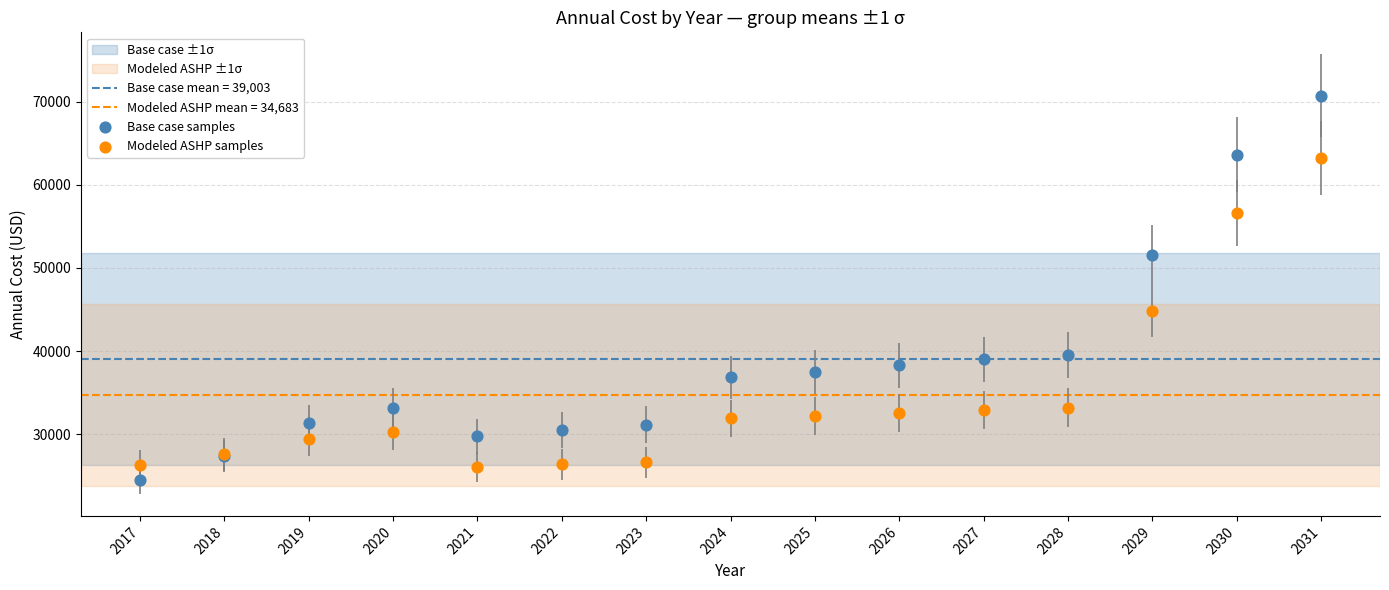

In the Base case samples series, what Y value is closest to 47644?

51598.0